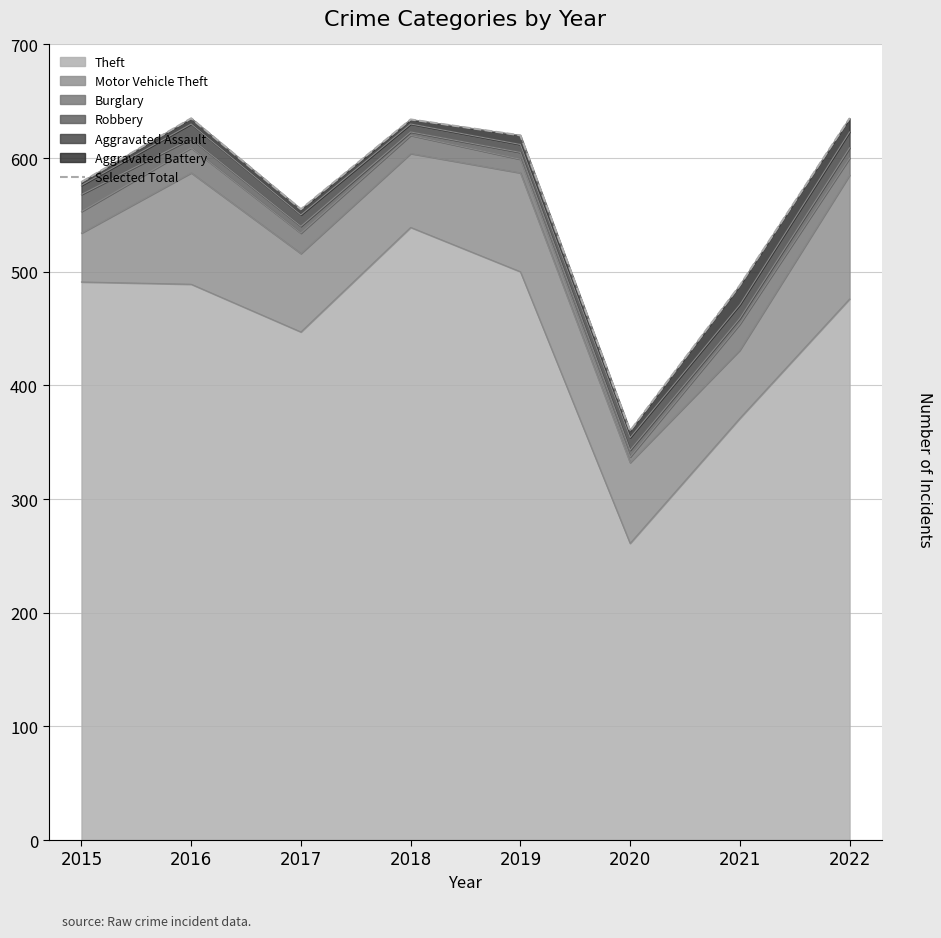

How many points are lower than both their immediate neighbors (excluding endpoints)?

2